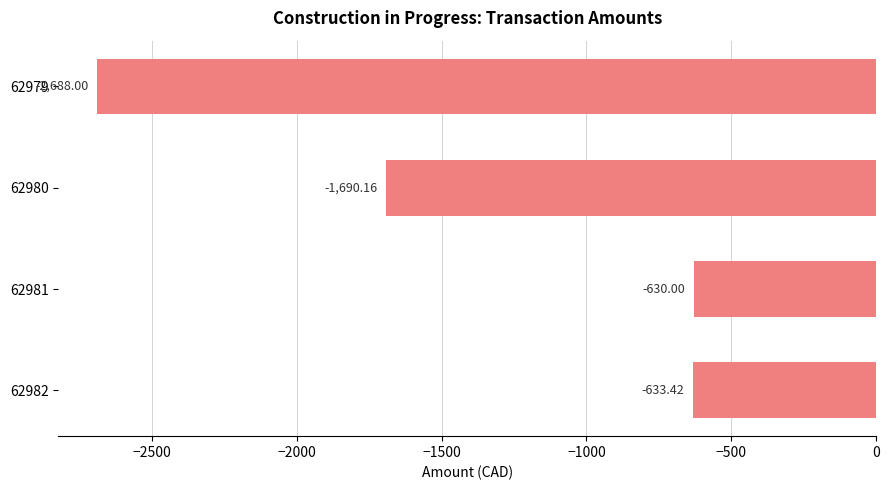

What is the smallest value displayed?

-2688.0